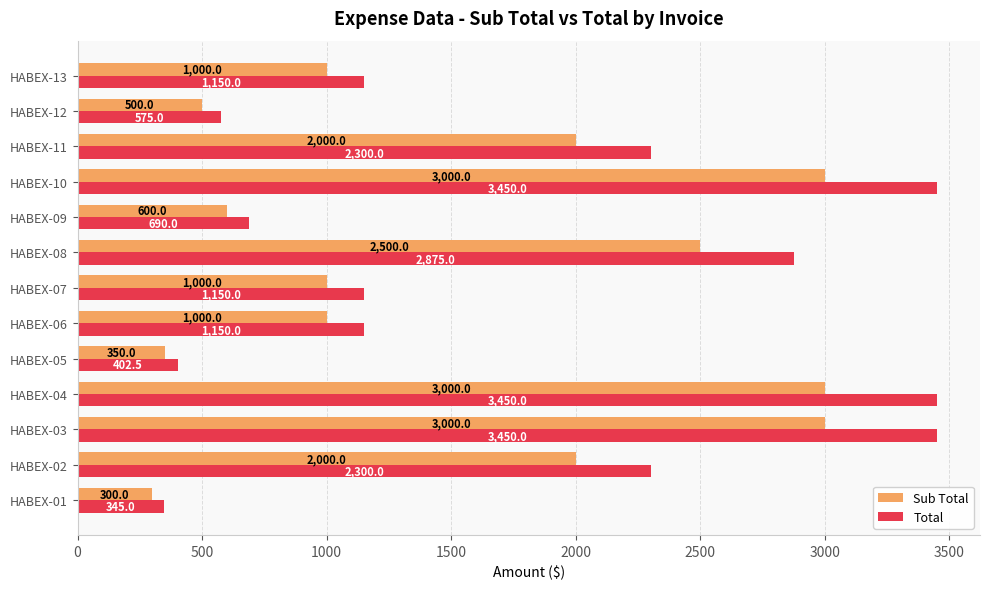

True or false: Sub Total has a value of 300.0 at HABEX-01.

True